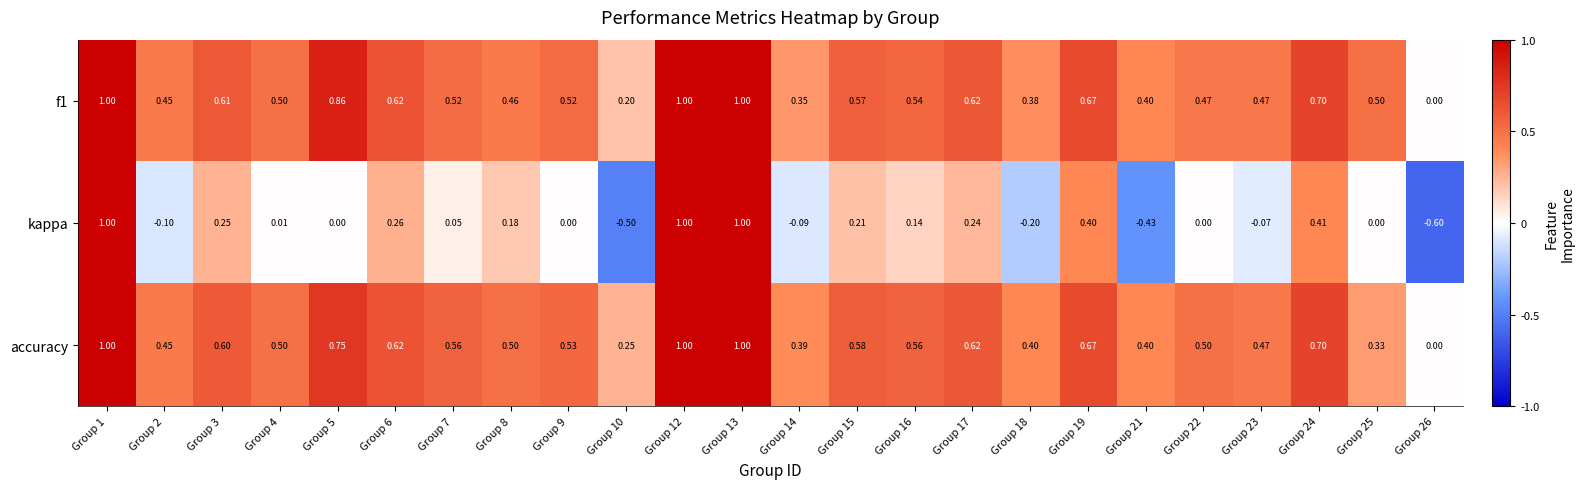

Which series has the largest range (max minus min)?

kappa